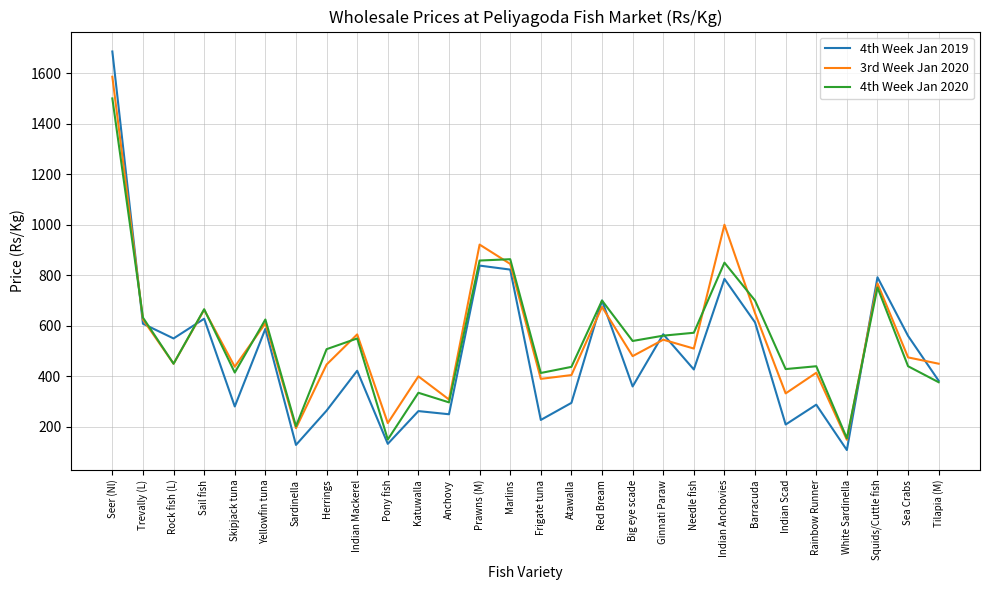

What is the difference between the maximum and minimum values in the 4th Week Jan 2020 series?

1350.0